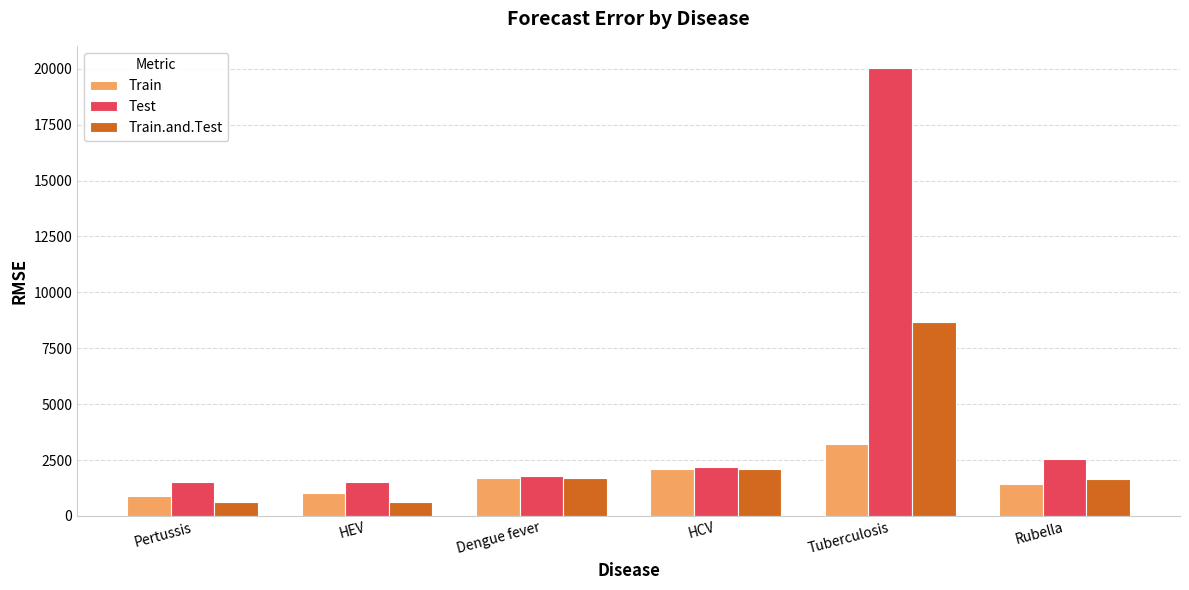

What position from the left is Dengue fever?

3